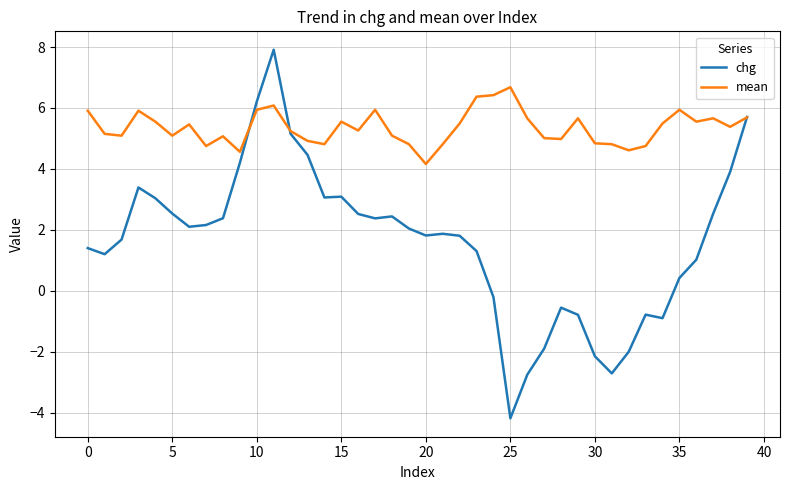

What is the maximum value for mean?

6.7